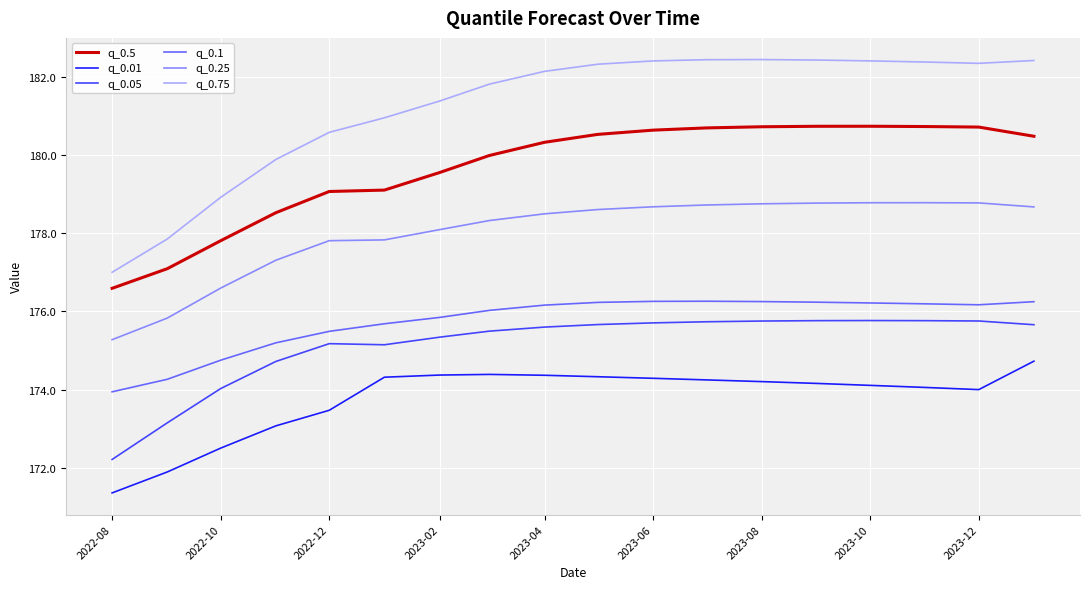

Which series has the widest spread of values?

q_0.75